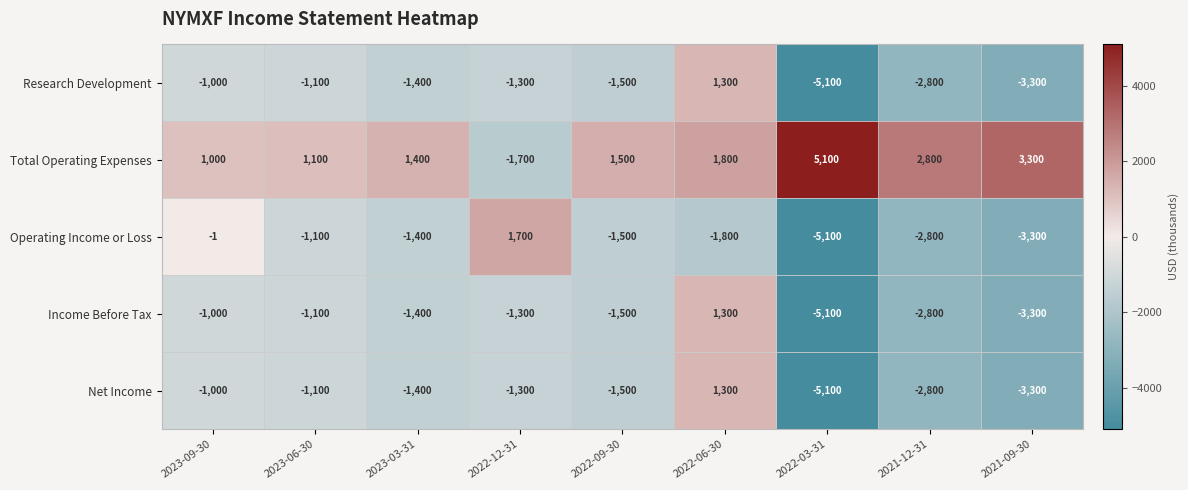

The Income Before Tax series shows -3300 at 2021-09-30. True or false?

True